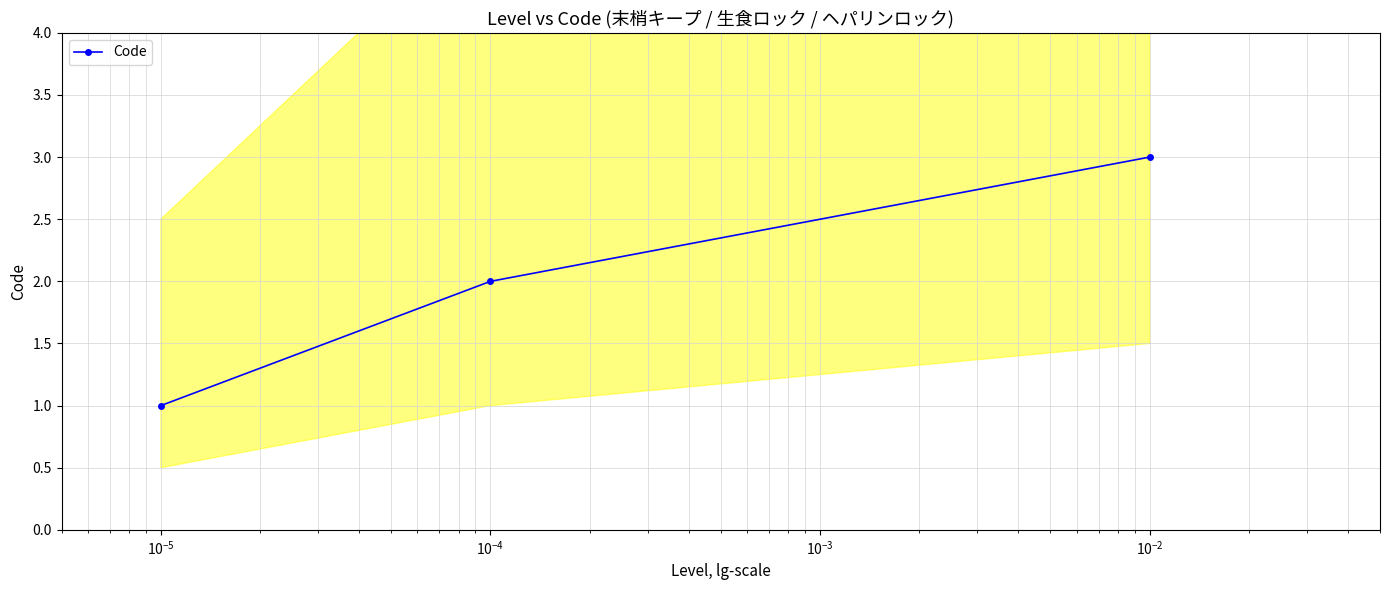

Reading left to right, list all the values displayed in this chart.

1	2	3